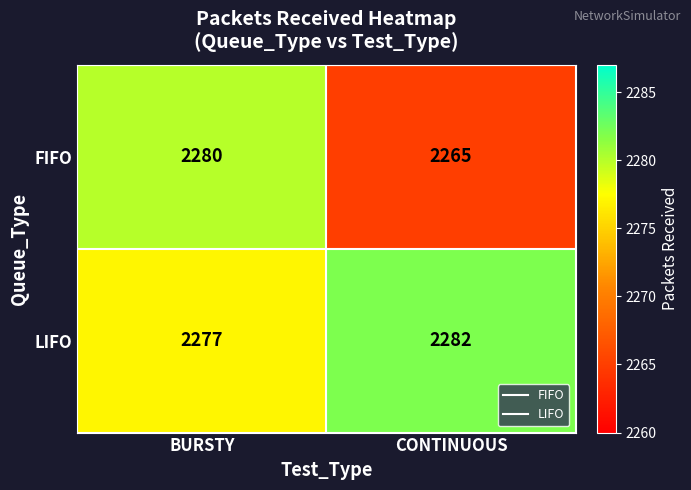

How many data points does each series have?

2